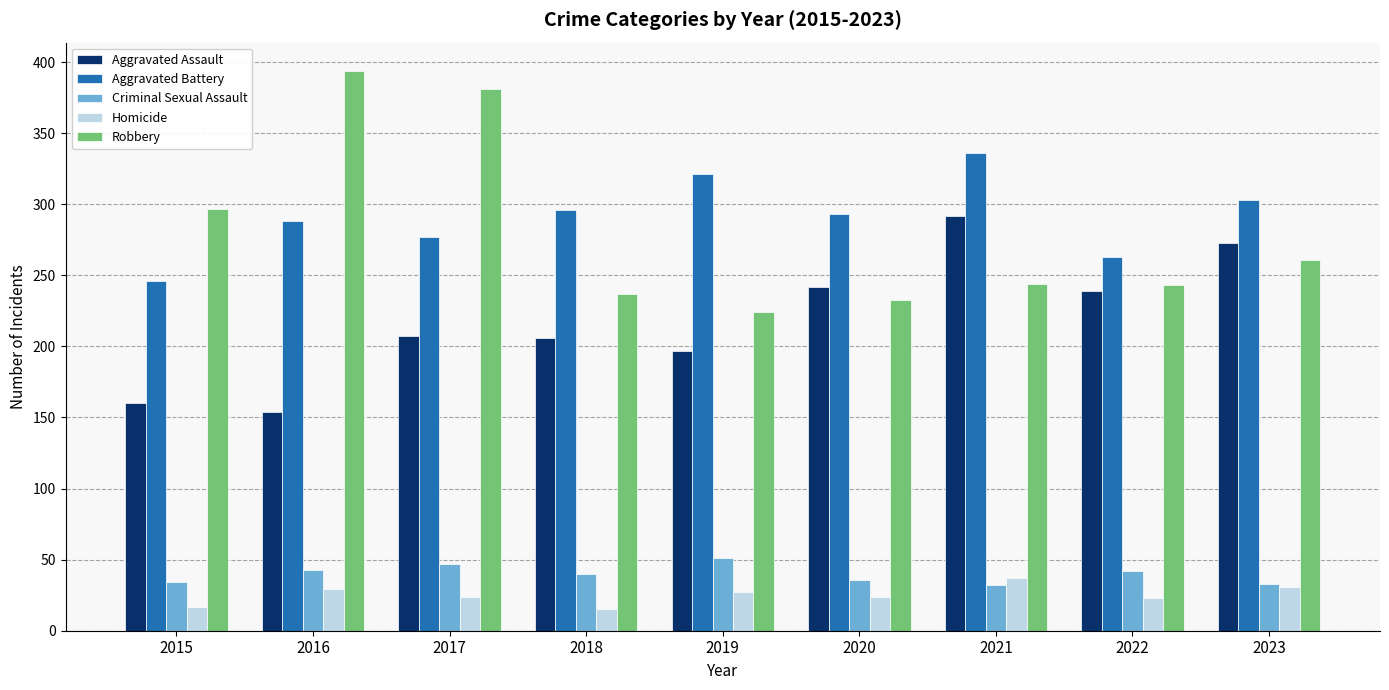

What is the difference between the maximum and minimum values in the Aggravated Assault series?

138